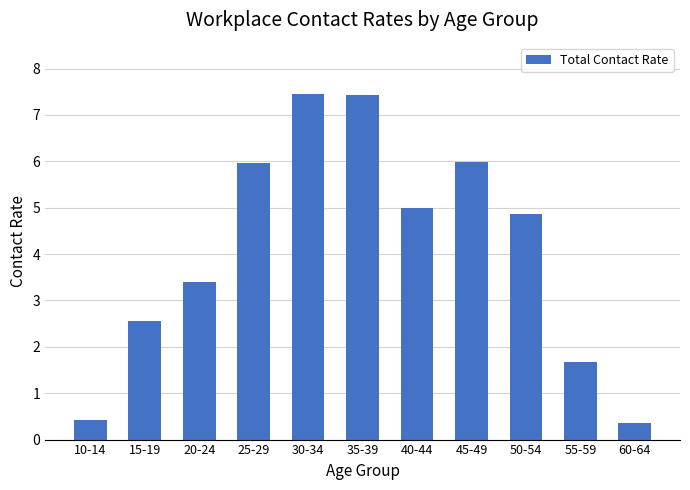

What is the sum of the values at 15-19 and 10-14?

3.0